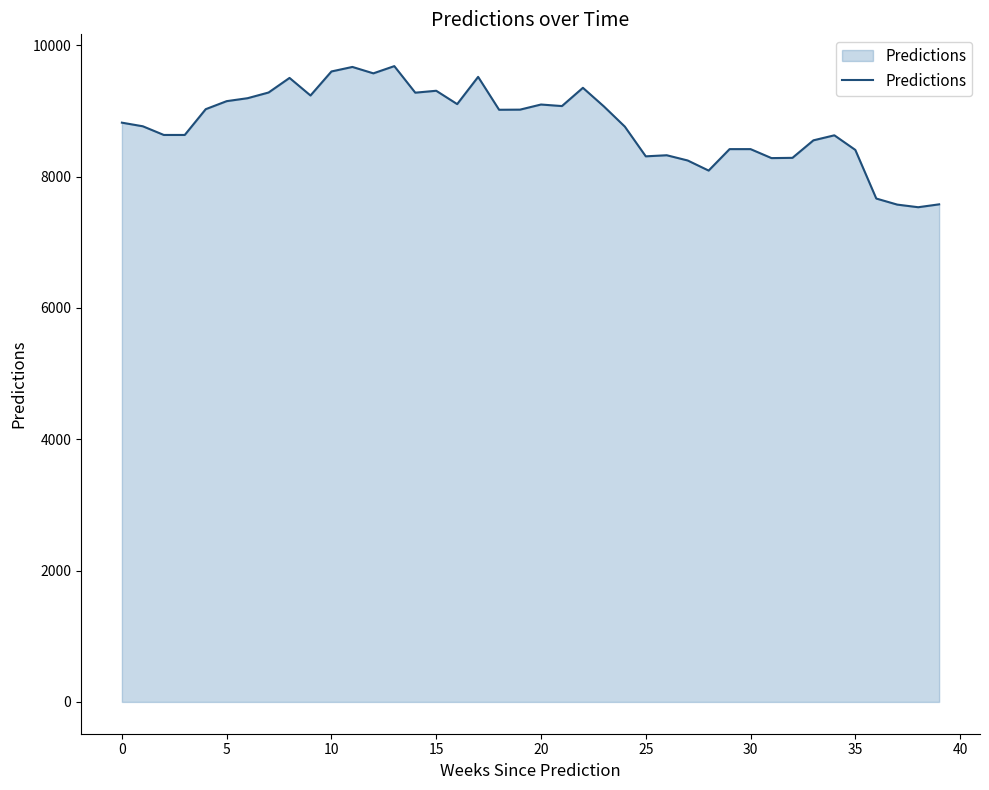

What is the greatest value displayed?

9683.8